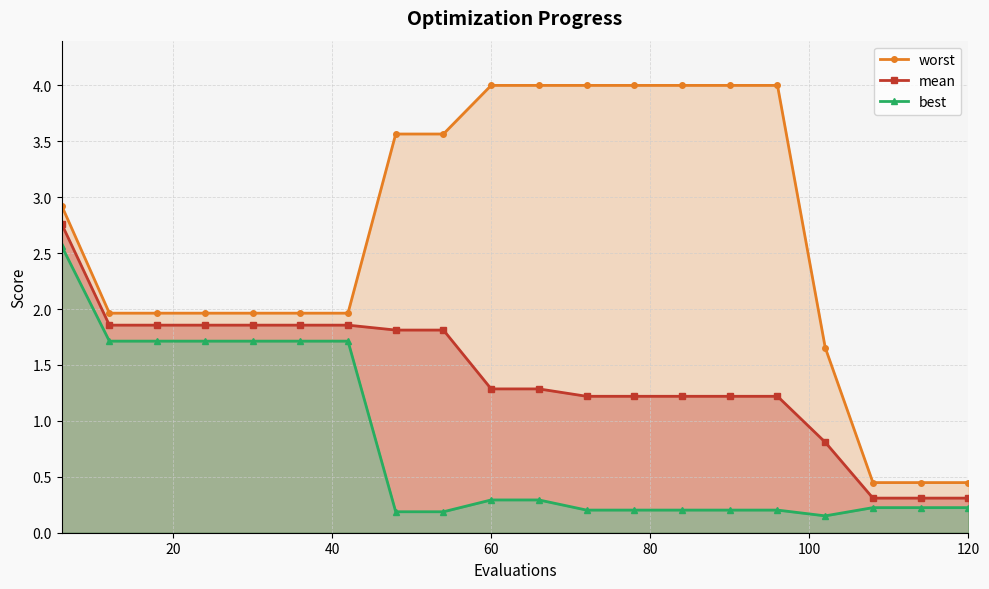

True or false: mean has more than 0 interior local peaks.

False